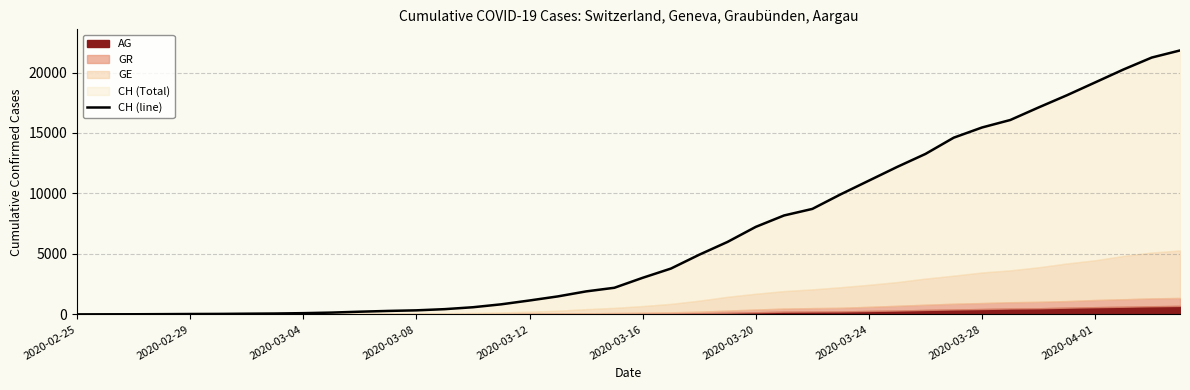

How many lines are shown in the chart?

1